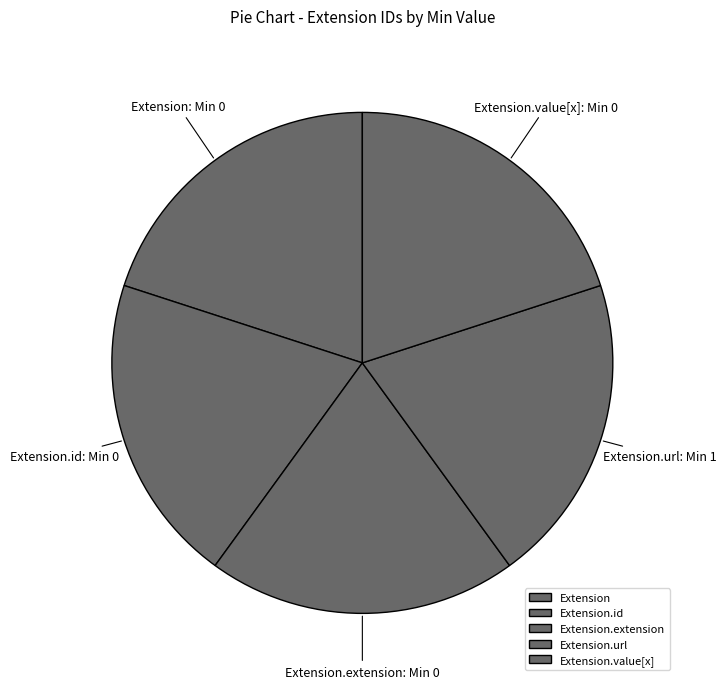

Is the sum of Extension and Extension.value[x] greater than half?

No